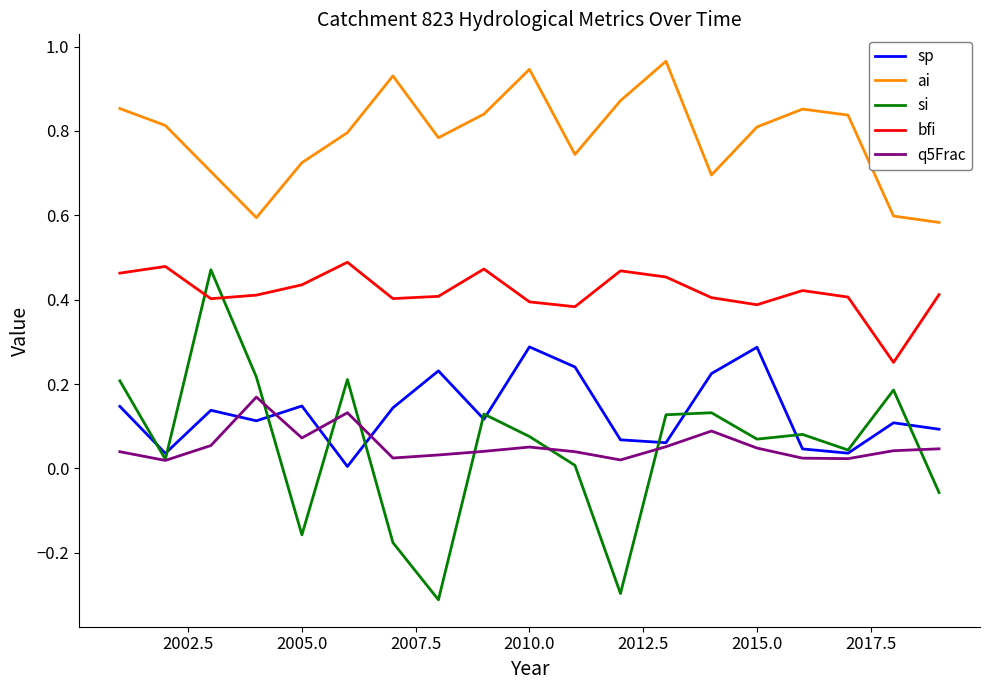

Which series has the largest total across all categories?

ai